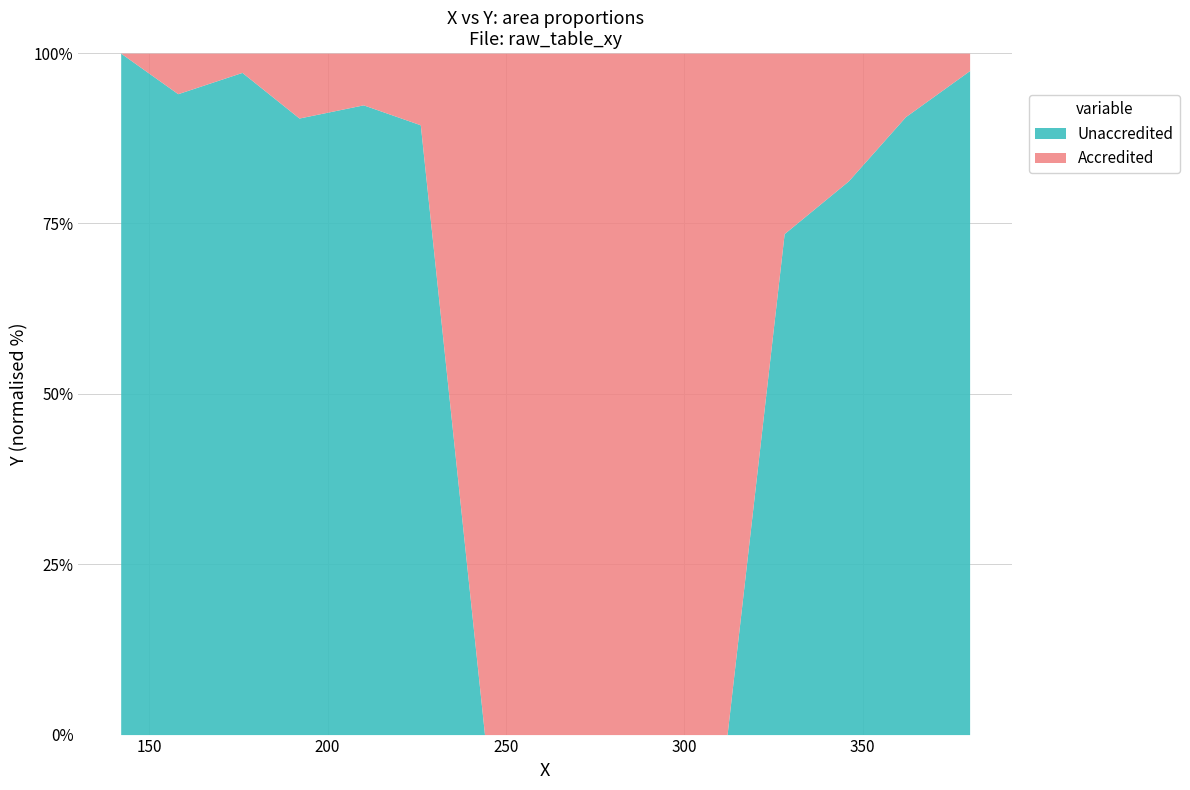

Where is the data nearest to the value 152?

14